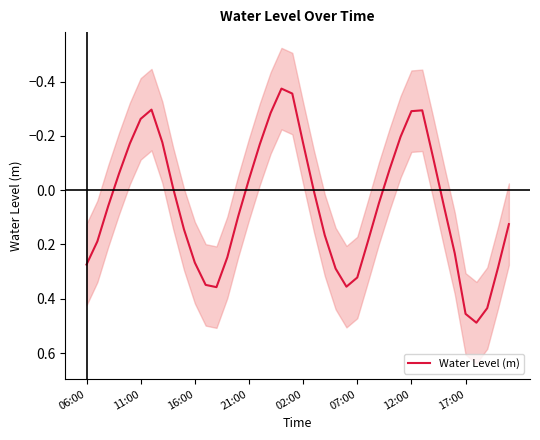

Does the chart have visible grid lines?

No